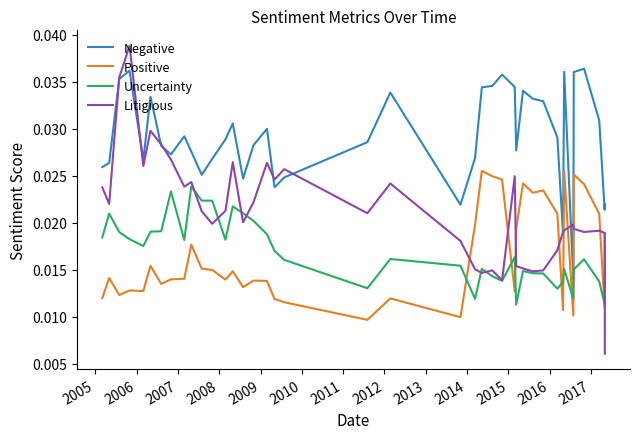

Which series has the widest spread of values?

Litigious